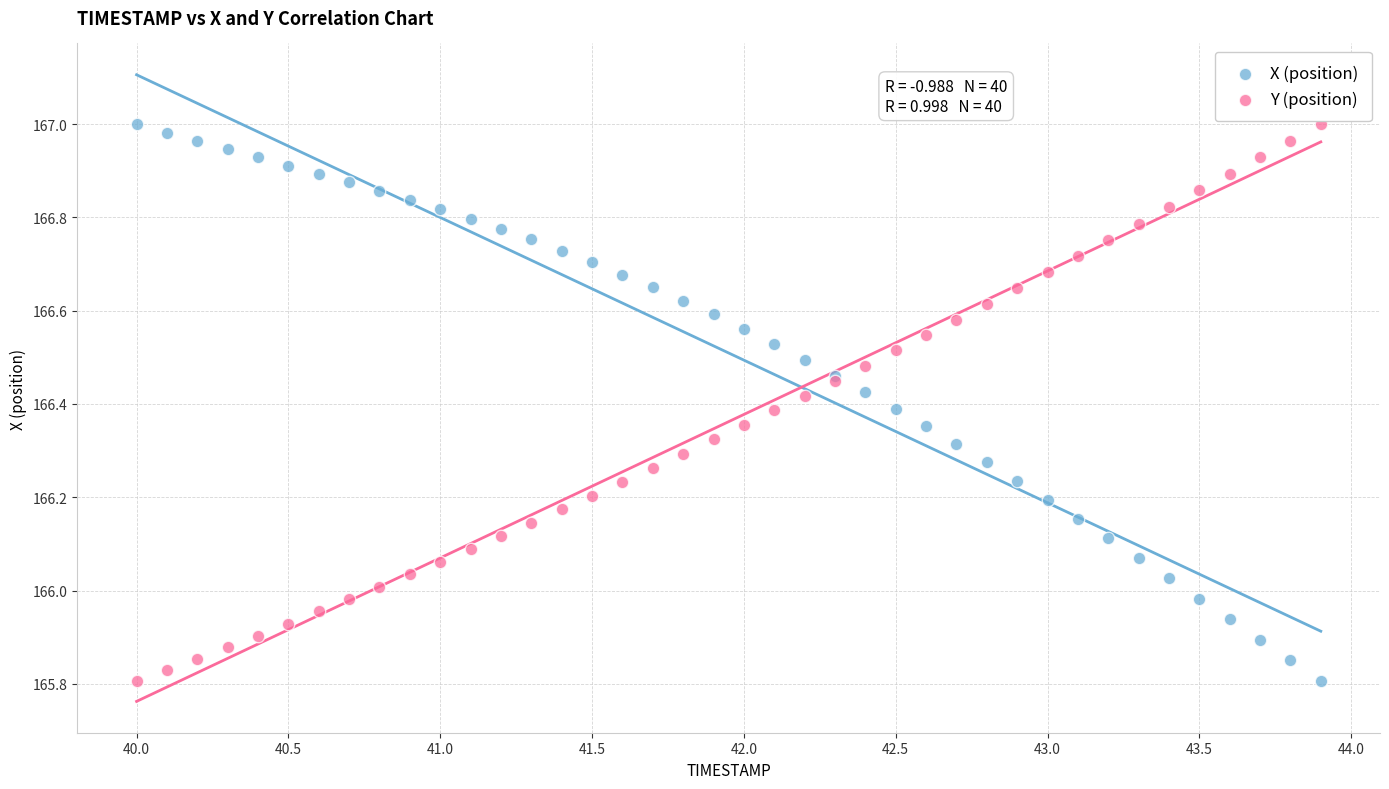

What is the X range (max minus min) for the scatter plot?

3.9